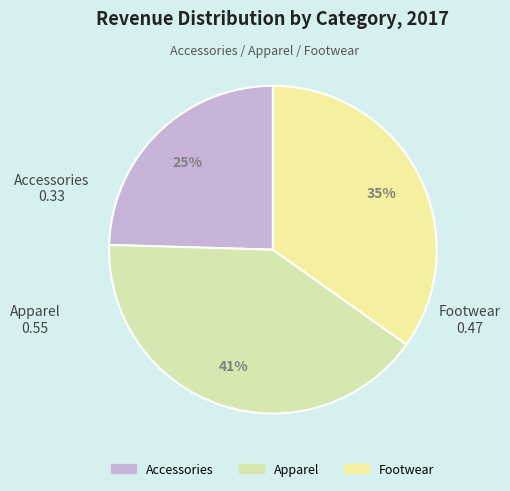

How many slices are in this pie chart?

3